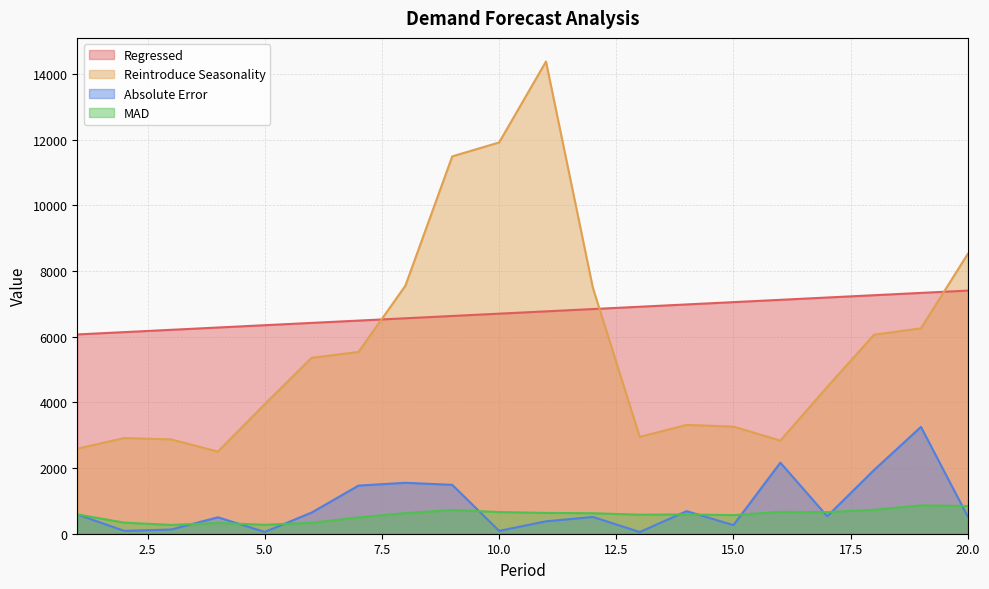

List the labels in order of Regressed value, smallest first.

1, 2, 3, 4, 5, 6, 7, 8, 9, 10, 11, 12, 13, 14, 15, 16, 17, 18, 19, 20